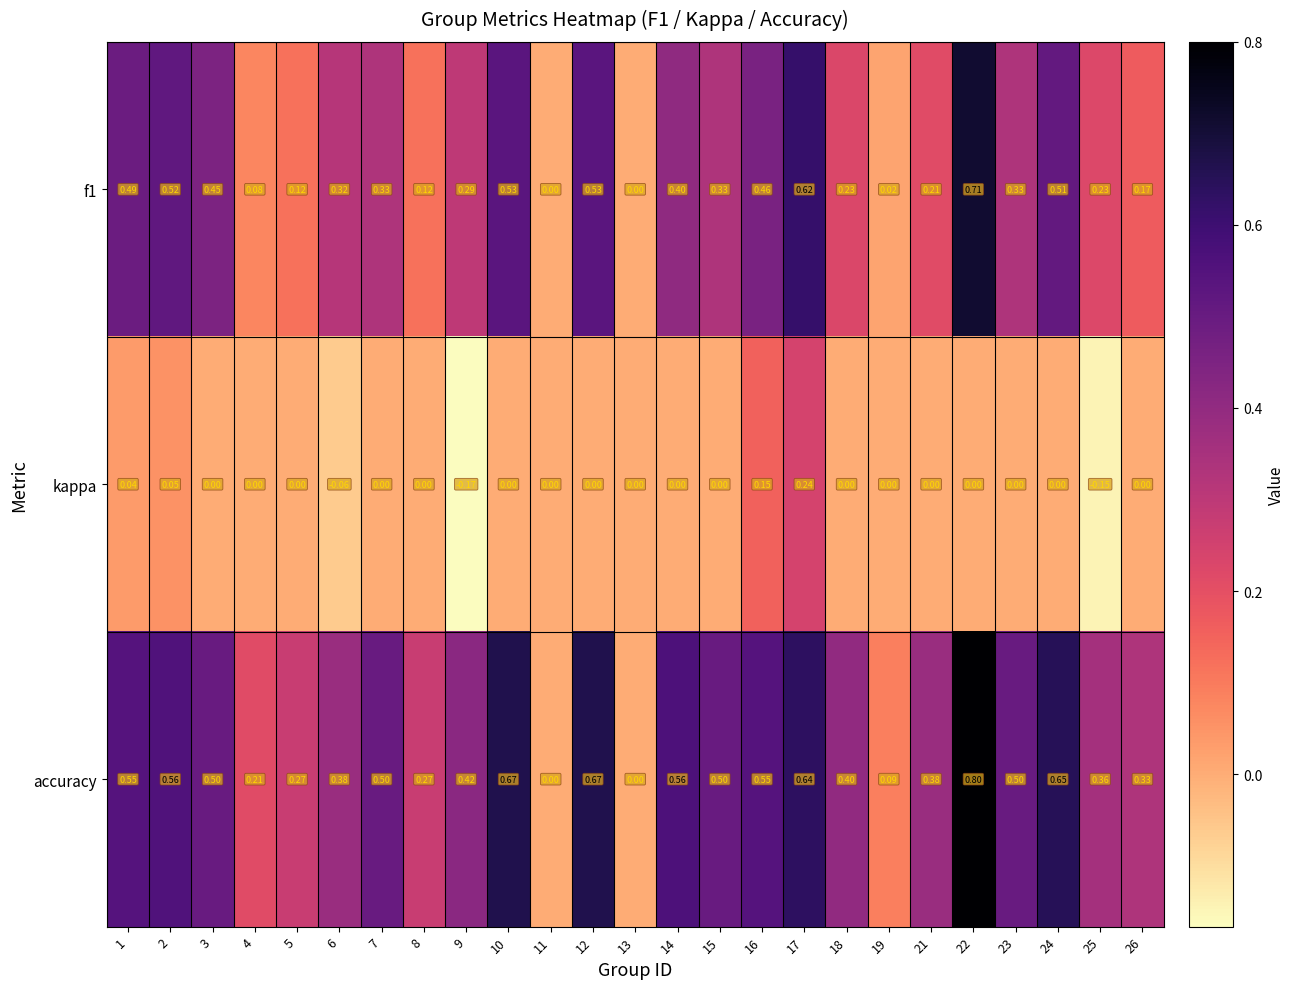

Is the value of f1 at 2 greater than the value of kappa at 19?

Yes